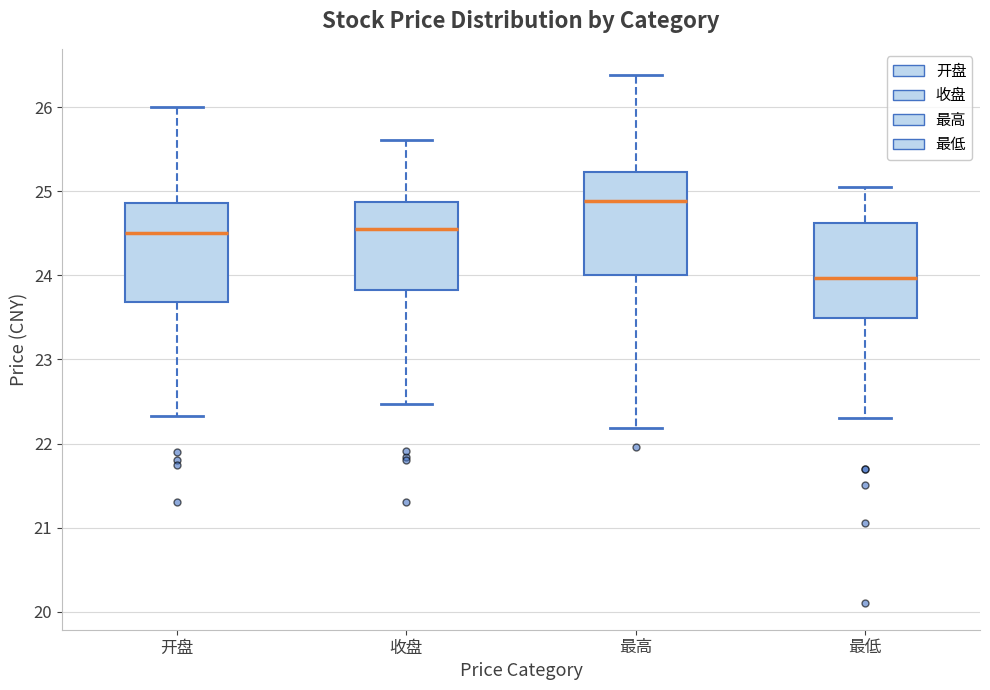

Which box's median line is the highest?

最高